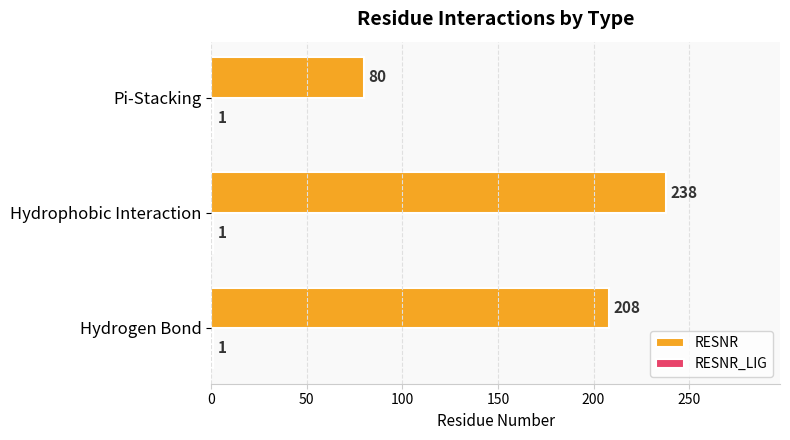

How many data points in RESNR are less than 208?

1